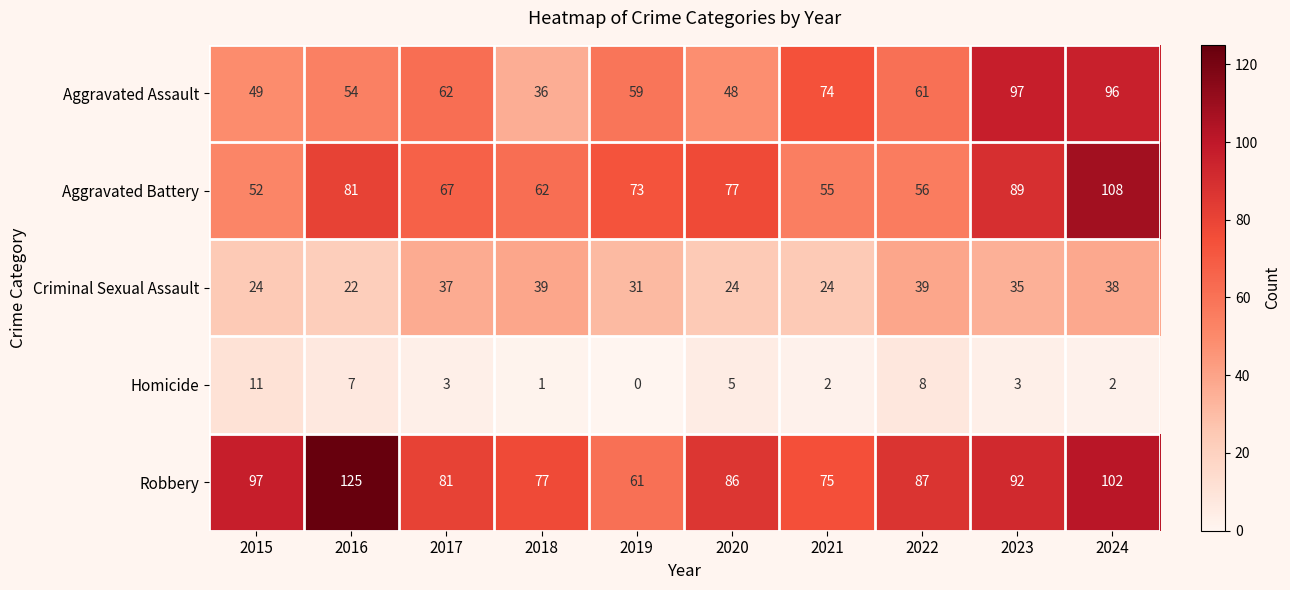

Which category has the lowest value in the Criminal Sexual Assault series?

2016